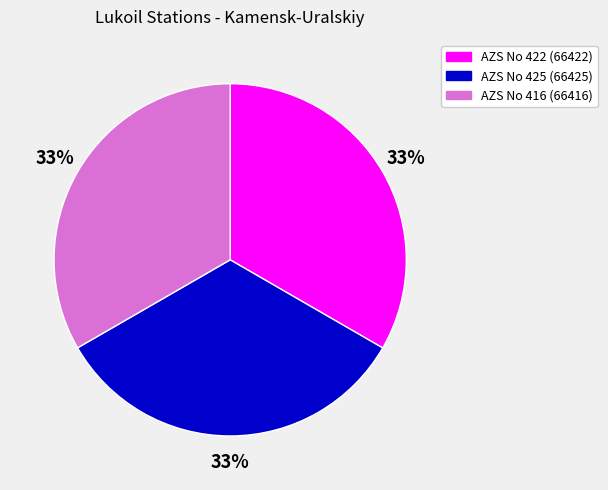

Count the number of slices in the pie.

3